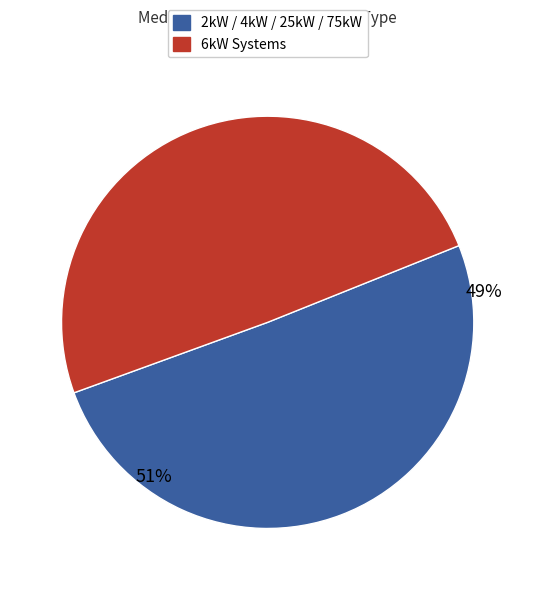

Does 2kW_SE account for over 50% of the chart?

No